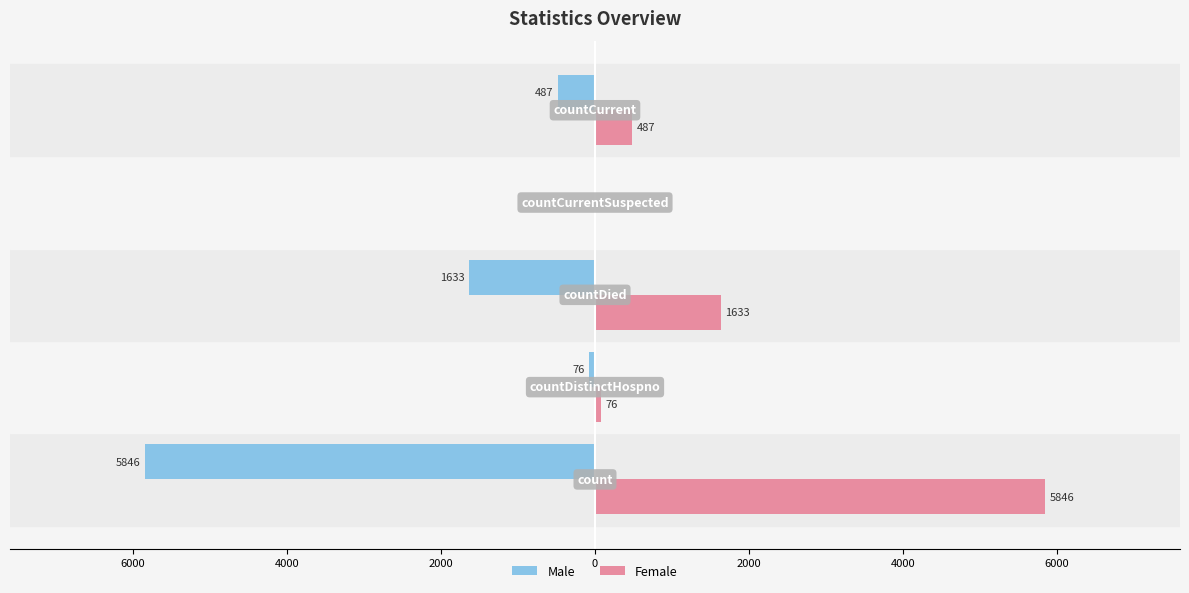

Which series has the widest spread of values?

Male